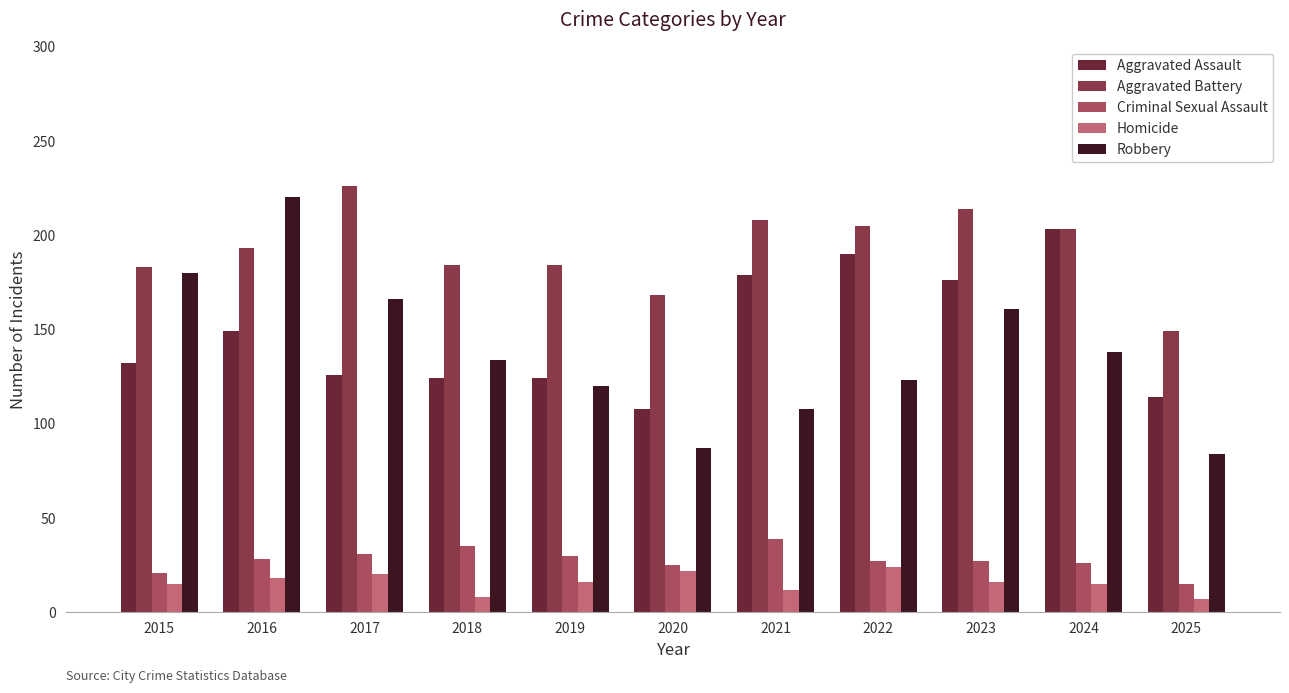

What is the spread (max minus min) of values at 2022?

181